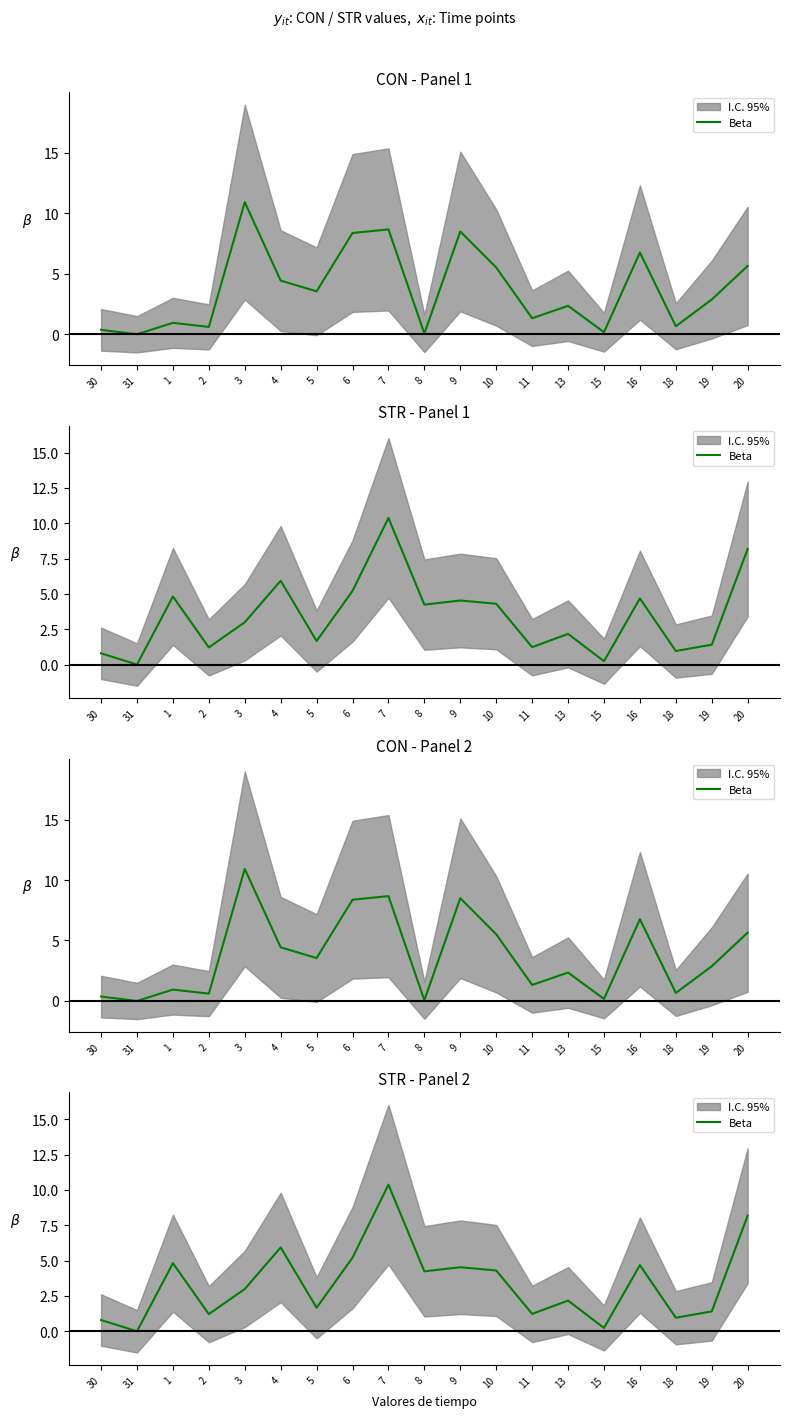

The chart shows a value of 1.4 at 18. True or false?

False